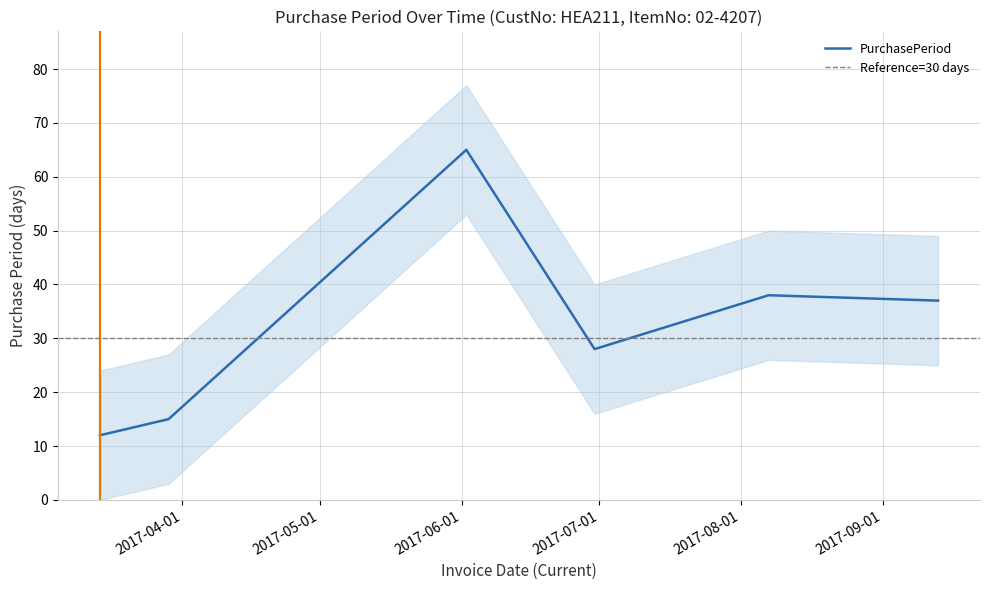

How many data points are less than 37?

3